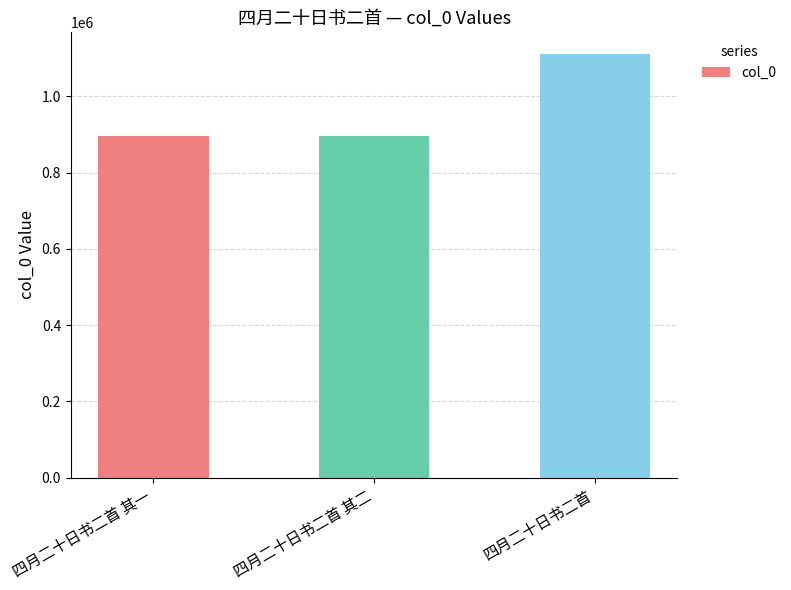

Where is the data nearest to the value 1004763?

四月二十日书二首 其一